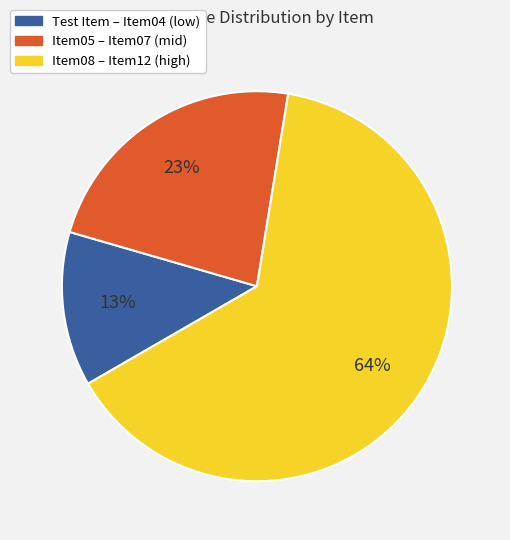

Does any single category account for the majority?

Yes